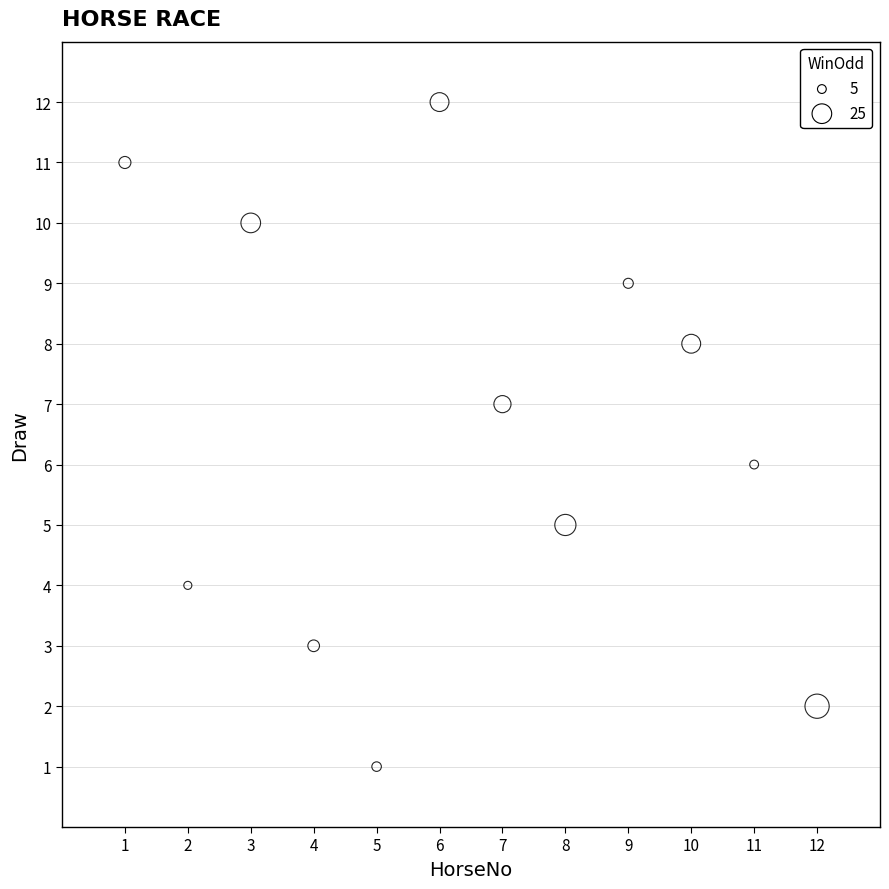

What is the average X value?

6